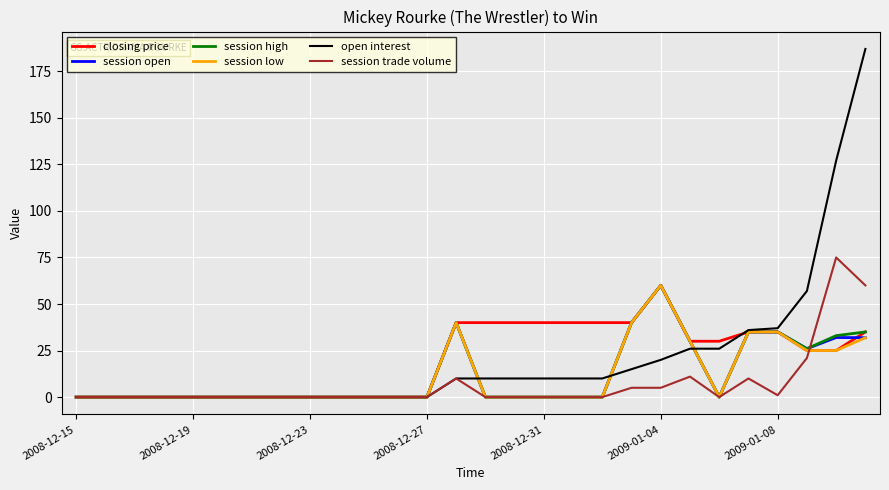

Which series has the widest spread of values?

open interest